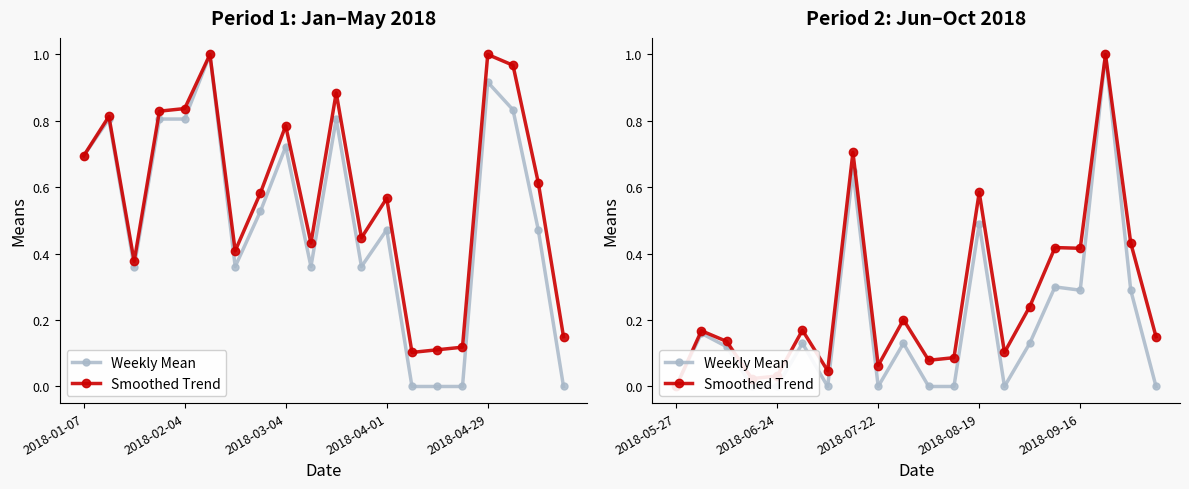

In Smoothed Trend, how many points are lower than both neighbors (excluding endpoints)?

6